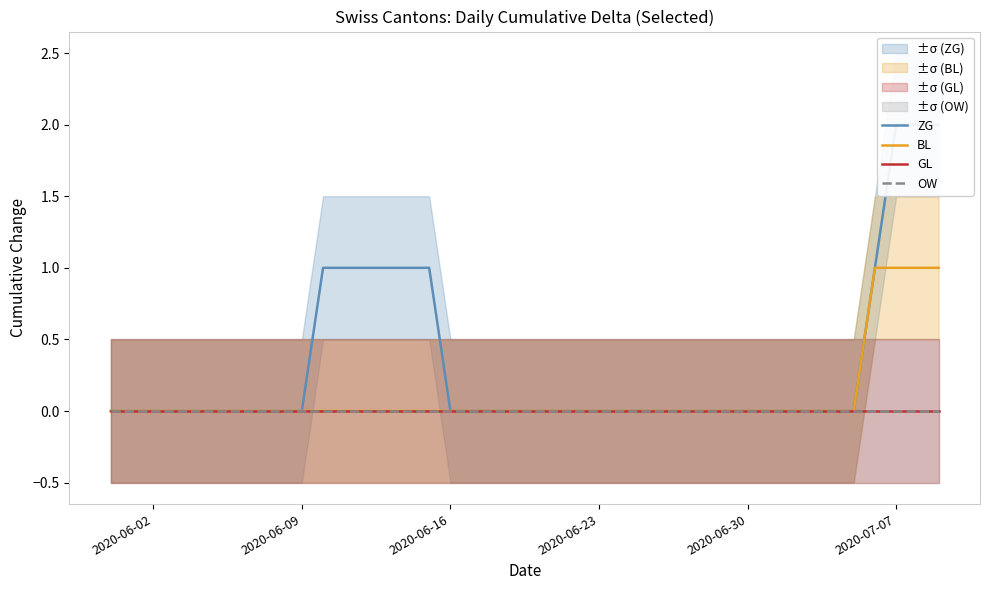

Is the value of GL at 19 greater than the value of OW at 16?

No